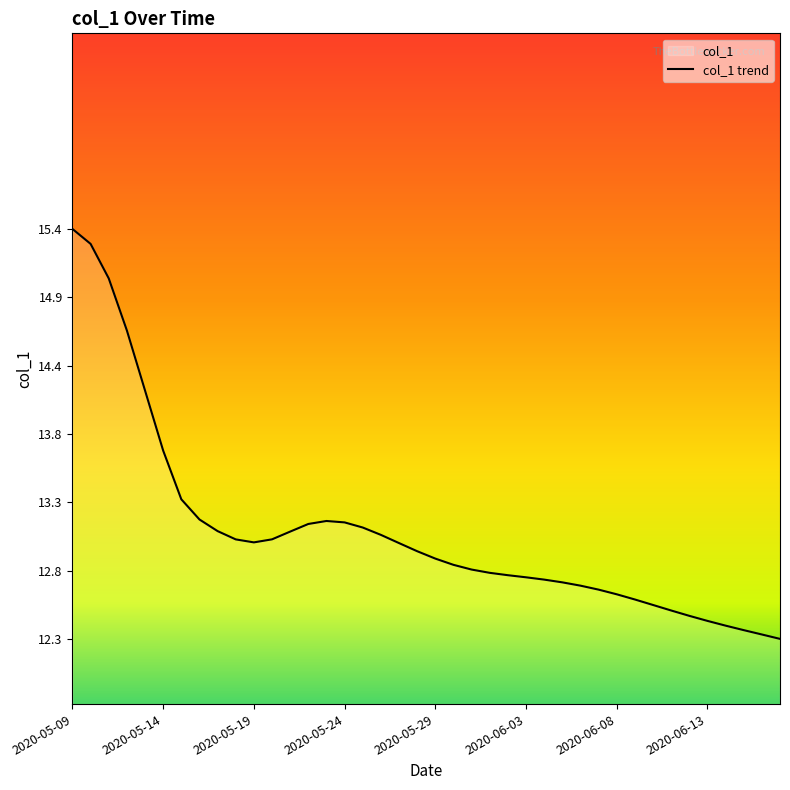

The value at 2020-06-03 is 21.9. True or false?

False